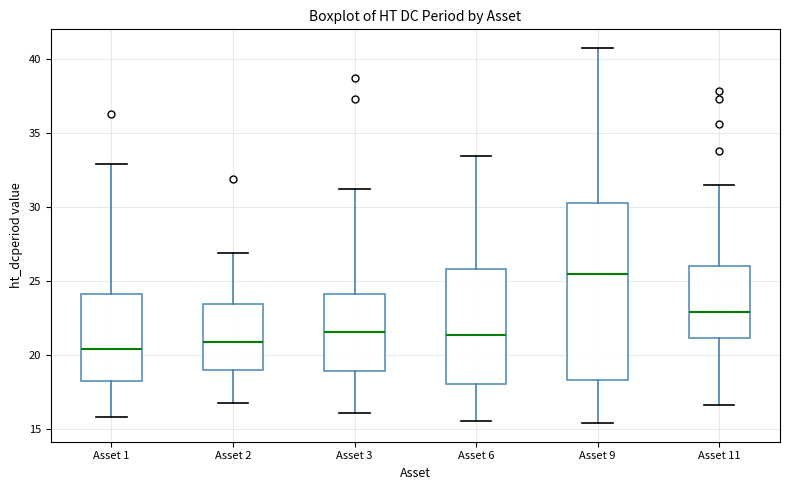

Reading left to right, read every box against the y-axis: the position of its median line, the range the box covers, and the ends of its whiskers. The values are not printed on the chart, so give them approximately, as read against the axis.

Asset 1: median 20.5, box 18.0 to 24.0, whiskers 16.0 to 33.0
Asset 2: median 21.0, box 19.0 to 23.5, whiskers 16.5 to 27.0
Asset 3: median 21.5, box 19.0 to 24.0, whiskers 16.0 to 31.0
Asset 6: median 21.5, box 18.0 to 26.0, whiskers 15.5 to 33.5
Asset 9: median 25.5, box 18.5 to 30.5, whiskers 15.5 to 40.5
Asset 11: median 23.0, box 21.0 to 26.0, whiskers 16.5 to 31.5